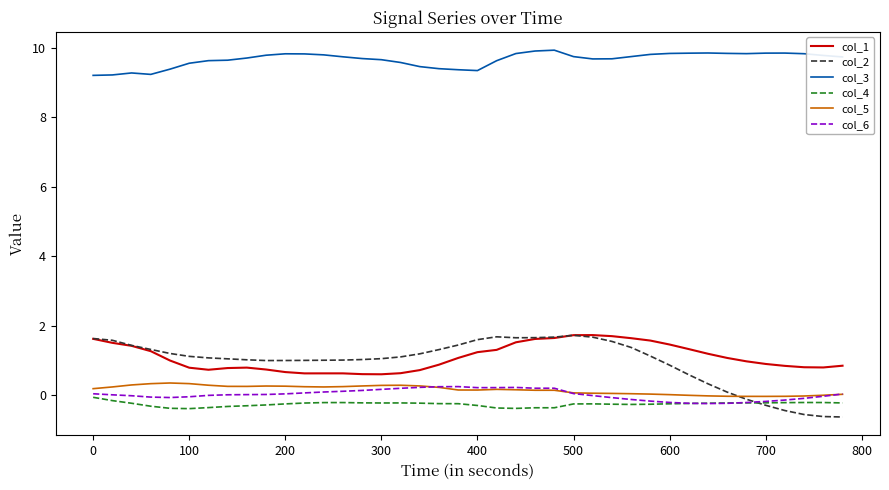

At how many categories does at least one series exceed 2?

40